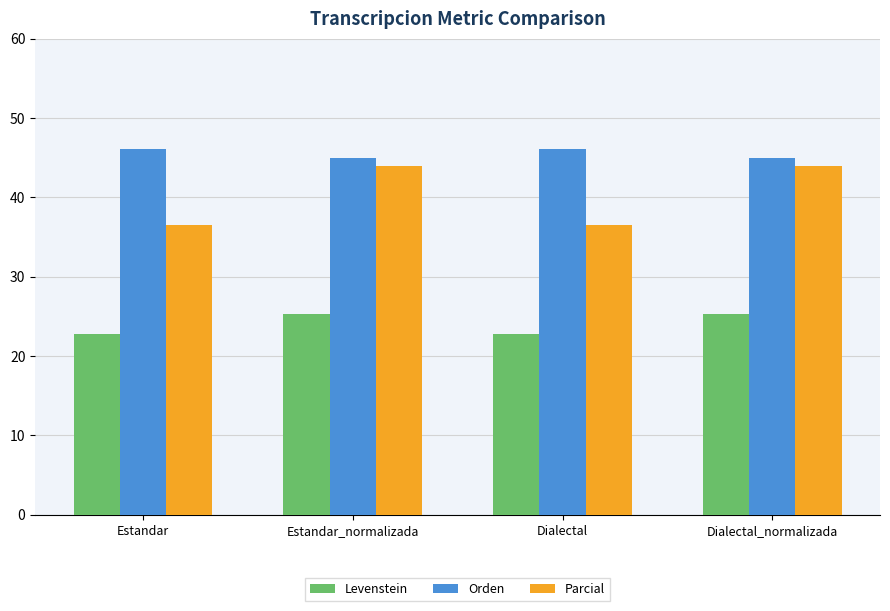

What is the total value across all series at Dialectal?

105.3